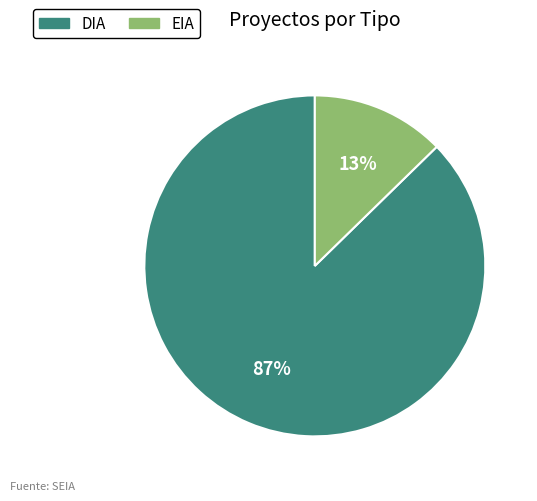

Count the number of slices in the pie.

2